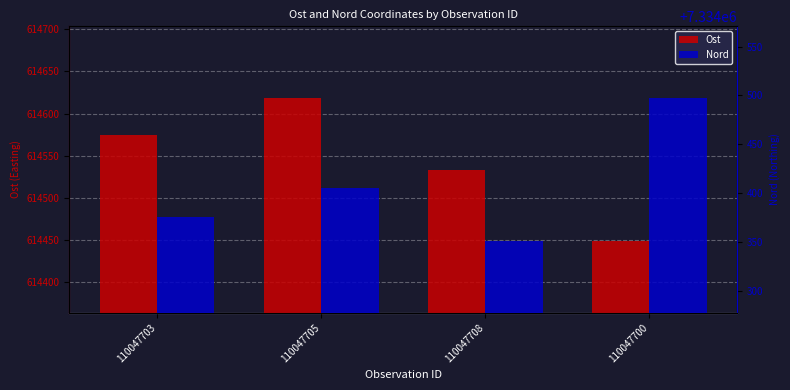

Which has a higher value, 110047700 or 110047708?

110047708